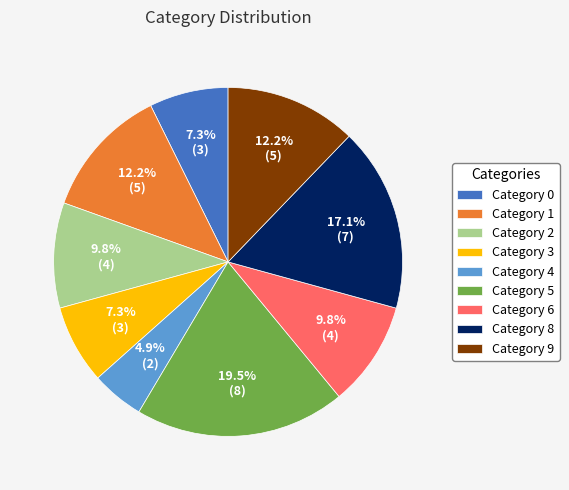

Which category has the biggest portion of the pie?

Category 5